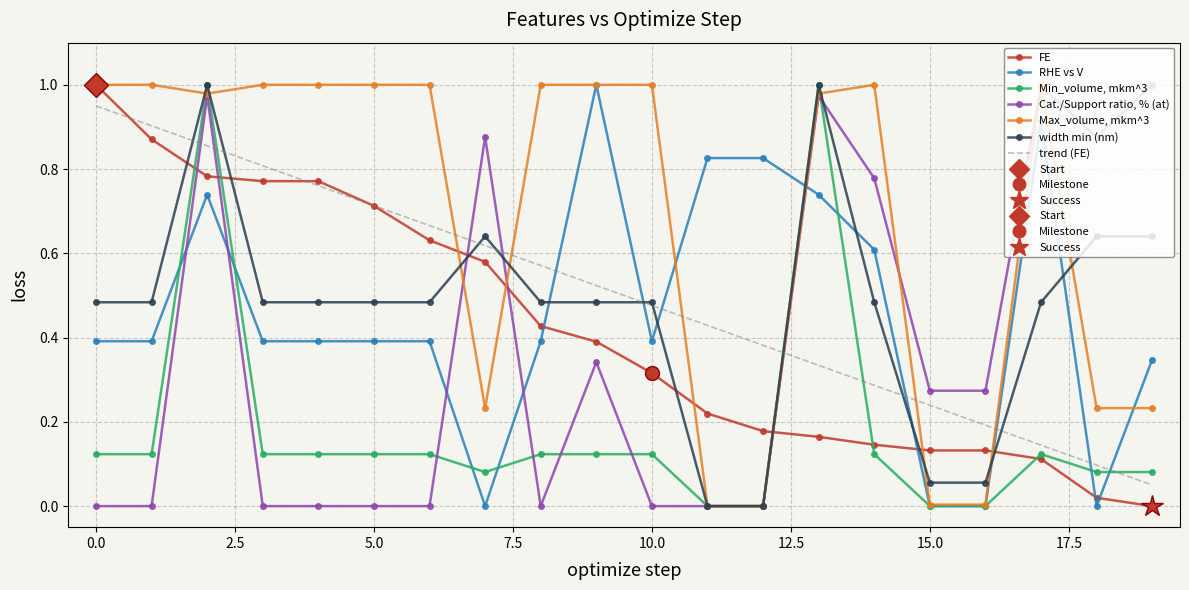

After their last crossing, which series has the higher values: FE or width min (nm)?

width min (nm)